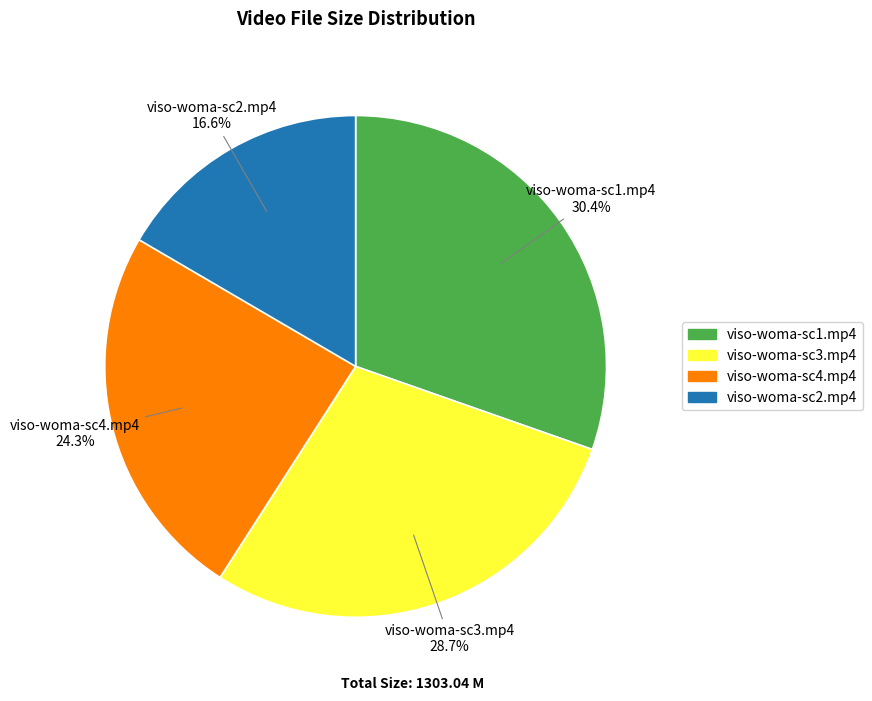

To the nearest percent, what portion does viso-woma-sc3.mp4 represent?

29%